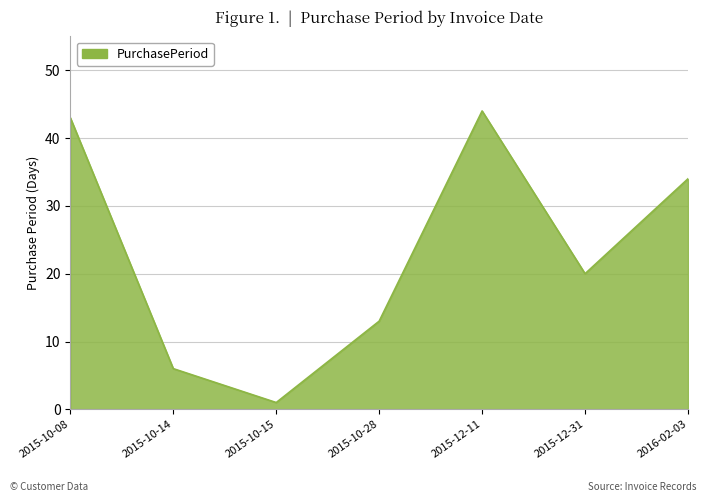

True or false: the data shows 16 at 2015-10-08.

False